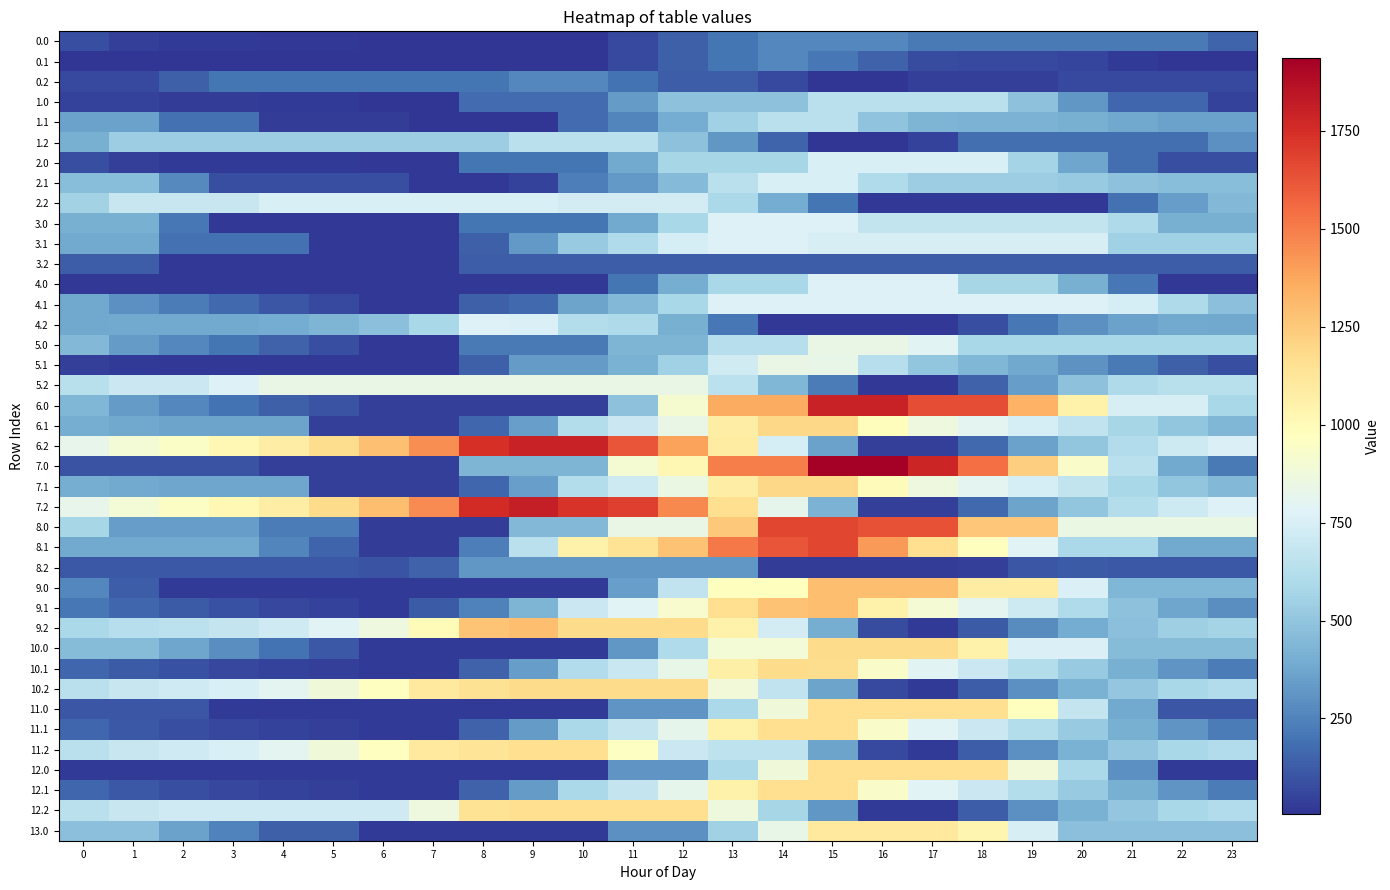

Reading left to right, what are all the values shown in this chart?

0.0: 0=87.0	1=37.0	2=26.6	3=22.2	4=17.2	5=13.4	6=5.4	7=5.4	8=5.4	9=5.4	10=5.4	11=69.0	12=135.3	13=201.7	14=268.0	15=268.0	16=268.0	17=222.4	18=222.4	19=222.4	20=222.4	21=222.4	22=222.4	23=154.7
0.1: 0=5.4	1=5.4	2=5.4	3=5.4	4=5.4	5=5.4	6=5.4	7=5.4	8=5.4	9=5.4	10=5.4	11=69.0	12=135.3	13=201.7	14=268.0	15=213.3	16=145.6	17=78.4	18=73.0	19=72.8	20=58.1	21=25.4	22=5.4	23=5.4
0.2: 0=69.0	1=69.0	2=135.3	3=201.7	4=201.7	5=201.7	6=201.7	7=201.7	8=201.7	9=268.0	10=268.0	11=200.3	12=132.7	13=132.7	14=73.0	15=5.4	16=5.4	17=42.6	18=42.6	19=42.6	20=69.0	21=69.0	22=69.0	23=69.0
1.0: 0=44.6	1=44.6	2=34.1	3=29.7	4=24.8	5=21.0	6=12.9	7=12.9	8=172.3	9=172.3	10=172.3	11=331.7	12=484.6	13=484.6	14=484.6	15=644.0	16=644.0	17=644.0	18=644.0	19=481.4	20=318.8	21=157.0	22=157.0	23=44.6
1.1: 0=355.0	1=355.0	2=192.3	3=192.3	4=29.7	5=29.7	6=29.7	7=12.9	8=12.9	9=12.9	10=172.3	11=258.4	12=391.6	13=551.0	14=644.0	15=644.0	16=495.2	17=428.0	18=422.6	19=422.4	20=407.7	21=375.0	22=355.0	23=355.0
1.2: 0=407.6	1=533.6	2=533.6	3=533.6	4=533.6	5=533.6	6=533.6	7=533.6	8=533.6	9=644.0	10=644.0	11=644.0	12=481.4	13=318.8	14=156.1	15=12.9	16=12.9	17=50.1	18=184.5	19=184.5	20=184.5	21=184.5	22=184.5	23=295.9
2.0: 0=88.0	1=38.1	2=27.6	3=23.2	4=23.2	5=23.2	6=15.1	7=15.1	8=202.2	9=202.2	10=202.2	11=389.3	12=576.5	13=576.5	14=576.5	15=756.0	16=756.0	17=756.0	18=756.0	19=565.1	20=374.2	21=183.3	22=88.0	23=88.0
2.1: 0=467.0	1=467.0	2=276.1	3=85.1	4=85.1	5=85.1	6=85.1	7=15.1	8=15.1	9=49.9	10=237.0	11=323.1	12=456.4	13=643.5	14=756.0	15=756.0	16=607.2	17=540.0	18=534.6	19=534.4	20=519.7	21=487.0	22=467.0	23=467.0
2.2: 0=561.2	1=687.2	2=687.2	3=687.2	4=756.0	5=756.0	6=756.0	7=756.0	8=756.0	9=756.0	10=732.2	11=732.2	12=732.2	13=587.9	14=396.9	15=206.0	16=15.1	17=15.1	18=15.1	19=15.1	20=15.1	21=187.0	22=338.0	23=449.4
3.0: 0=405.4	1=405.4	2=210.5	3=15.5	4=15.5	5=15.5	6=15.5	7=15.4	8=206.5	9=206.5	10=206.5	11=389.9	12=580.9	13=772.0	14=772.0	15=772.0	16=670.1	17=670.1	18=670.1	19=670.1	20=670.1	21=600.4	22=405.4	23=405.4
3.1: 0=387.9	1=387.9	2=192.9	3=192.9	4=192.9	5=15.4	6=15.4	7=15.4	8=139.4	9=328.6	10=519.7	11=605.7	12=739.0	13=772.0	14=772.0	15=748.7	16=748.7	17=748.7	18=748.7	19=748.7	20=748.7	21=553.7	22=553.7	23=553.7
3.2: 0=128.1	1=128.1	2=15.4	3=15.4	4=15.4	5=15.4	6=15.4	7=15.4	8=129.0	9=129.0	10=129.0	11=129.0	12=129.0	13=129.0	14=129.0	15=129.0	16=129.0	17=129.0	18=129.0	19=128.1	20=128.1	21=128.1	22=128.1	23=128.1
4.0: 0=15.4	1=15.4	2=15.4	3=15.4	4=15.4	5=15.4	6=15.4	7=15.4	8=15.4	9=15.4	10=15.4	11=206.5	12=397.6	13=580.9	14=580.9	15=772.0	16=772.0	17=772.0	18=577.0	19=577.0	20=405.3	21=210.4	22=15.4	23=15.4
4.1: 0=376.3	1=296.4	2=229.8	3=168.5	4=110.3	5=66.1	6=15.4	7=15.4	8=139.4	9=170.5	10=361.6	11=447.6	12=580.9	13=772.0	14=772.0	15=772.0	16=772.0	17=772.0	18=772.0	19=772.0	20=772.0	21=737.7	22=598.5	23=479.9
4.2: 0=377.0	1=386.2	2=382.6	3=383.6	4=391.2	5=427.8	6=480.5	7=584.8	8=772.0	9=765.4	10=622.4	11=600.3	12=405.3	13=210.4	14=15.4	15=15.4	16=15.4	17=15.4	18=86.7	19=216.4	20=298.4	21=353.5	22=387.7	23=382.2
5.0: 0=443.8	1=336.3	2=268.3	3=206.3	4=143.8	5=82.4	6=16.7	7=16.7	8=223.6	9=223.6	10=223.6	11=430.5	12=430.5	13=629.1	14=629.1	15=836.0	16=836.0	17=795.3	18=584.2	19=584.2	20=584.2	21=584.2	22=584.2	23=584.2
5.1: 0=40.0	1=21.7	2=16.7	3=16.7	4=16.7	5=16.7	6=16.7	7=16.7	8=140.7	9=329.9	10=329.9	11=415.9	12=549.2	13=723.5	14=836.0	15=831.0	16=624.7	17=499.9	18=436.9	19=379.1	20=306.8	21=216.6	22=138.9	23=82.0
5.2: 0=637.1	1=706.7	2=706.7	3=768.1	4=836.0	5=836.0	6=836.0	7=836.0	8=836.0	9=836.0	10=836.0	11=836.0	12=836.0	13=650.0	14=438.9	15=227.8	16=16.7	17=16.7	18=148.4	19=338.5	20=480.9	21=596.3	22=637.1	23=637.1
6.0: 0=438.8	1=331.2	2=263.2	3=201.2	4=138.7	5=101.7	6=36.0	7=36.0	8=36.0	9=36.0	10=36.0	11=481.5	12=915.9	13=1361.4	14=1361.4	15=1800.0	16=1800.0	17=1646.6	18=1646.6	19=1337.3	20=1047.6	21=749.2	22=749.2	23=579.2
6.1: 0=400.4	1=382.1	2=365.0	3=365.0	4=365.0	5=36.0	6=36.0	7=36.0	8=160.0	9=349.1	10=620.5	11=706.6	12=839.9	13=1078.9	14=1191.4	15=1191.4	16=985.1	17=860.3	18=797.3	19=739.5	20=667.3	21=577.0	22=499.4	23=442.4
6.2: 0=820.5	1=890.1	2=947.0	3=1008.4	4=1076.3	5=1173.3	6=1286.4	7=1451.1	8=1746.1	9=1800.0	10=1800.0	11=1620.6	12=1390.1	13=1089.6	14=741.7	15=355.0	16=36.0	17=36.0	18=167.7	19=357.8	20=500.2	21=615.6	22=710.2	23=765.2
7.0: 0=101.2	1=101.2	2=101.2	3=101.2	4=38.7	5=38.7	6=38.7	7=38.7	8=430.0	9=430.0	10=430.0	11=909.2	12=1018.2	13=1497.4	14=1497.4	15=1936.0	16=1936.0	17=1782.6	18=1536.5	19=1227.2	20=937.4	21=639.1	22=387.3	23=217.2
7.1: 0=403.1	1=384.9	2=367.8	3=367.8	4=367.8	5=38.7	6=38.7	7=38.7	8=162.7	9=351.9	10=623.2	11=709.3	12=842.6	13=1081.6	14=1194.2	15=1194.2	16=987.8	17=863.0	18=800.0	19=742.2	20=670.0	21=579.7	22=502.1	23=445.1
7.2: 0=823.2	1=892.8	2=949.7	3=1011.1	4=1079.0	5=1176.0	6=1289.1	7=1453.8	8=1758.5	9=1812.4	10=1731.0	11=1691.8	12=1461.3	13=1160.8	14=812.9	15=426.2	16=38.7	17=38.7	18=170.4	19=360.5	20=502.9	21=618.3	22=712.9	23=767.9
8.0: 0=575.7	1=340.9	2=340.9	3=340.9	4=226.3	5=226.3	6=33.4	7=33.4	8=33.4	9=446.2	10=446.2	11=842.3	12=842.3	13=1255.2	14=1668.0	15=1668.0	16=1633.8	17=1633.8	18=1260.4	19=1260.4	20=843.4	21=843.4	22=843.4	23=843.4
8.1: 0=383.5	1=383.5	2=383.5	3=383.5	4=259.7	5=149.8	6=33.5	7=33.4	8=236.7	9=640.8	10=1053.6	11=1139.7	12=1273.0	13=1512.0	14=1624.5	15=1668.0	16=1415.4	17=1163.3	18=973.0	19=788.0	20=588.4	21=588.4	22=383.5	23=383.5
8.2: 0=113.8	1=113.8	2=113.8	3=113.8	4=113.8	5=113.8	6=101.9	7=141.9	8=321.8	9=321.8	10=321.8	11=321.8	12=321.8	13=321.8	14=33.4	15=33.4	16=33.4	17=33.4	18=40.3	19=105.7	20=123.3	21=113.8	22=113.8	23=113.8
9.0: 0=266.1	1=126.2	2=25.8	3=25.8	4=25.8	5=25.8	6=25.8	7=25.8	8=25.8	9=25.8	10=25.8	11=345.6	12=665.4	13=972.2	14=972.2	15=1292.0	16=1292.0	17=1292.0	18=1087.1	19=1087.1	20=765.0	21=438.8	22=438.8	23=438.8
9.1: 0=210.9	1=160.3	2=123.0	3=91.0	4=62.1	5=47.2	6=25.8	7=118.8	8=242.7	9=431.9	10=703.3	11=789.4	12=922.6	13=1161.7	14=1274.2	15=1292.0	16=1054.2	17=897.1	18=801.8	19=711.6	20=607.1	21=484.5	22=374.5	23=285.2
9.2: 0=588.6	1=626.5	2=651.7	3=681.4	4=717.7	5=783.0	6=863.8	7=996.8	8=1269.8	9=1292.0	10=1178.3	11=1178.3	12=1178.3	13=1056.5	14=730.3	15=404.0	16=77.7	17=25.8	18=125.8	19=284.2	20=395.0	21=478.7	22=541.7	23=565.0
10.0: 0=464.4	1=464.4	2=372.1	3=285.9	4=199.1	5=113.5	6=23.6	7=23.6	8=23.6	9=23.6	10=23.6	11=315.6	12=607.7	13=888.0	14=888.0	15=1180.0	16=1180.0	17=1180.0	18=1060.3	19=762.4	20=762.4	21=464.4	22=464.4	23=464.4
10.1: 0=161.2	1=118.7	2=89.4	3=65.5	4=44.7	5=37.9	6=24.6	7=24.6	8=148.5	9=337.7	10=609.1	11=695.1	12=828.4	13=1067.5	14=1180.0	15=1170.4	16=939.8	17=790.8	18=703.5	19=621.5	20=525.0	21=410.5	22=308.6	23=227.4
10.2: 0=641.8	1=687.6	2=720.8	3=758.4	4=802.6	5=875.8	6=965.1	7=1106.0	8=1149.8	9=1180.0	10=1180.0	11=1180.0	12=1180.0	13=882.0	14=663.4	15=365.4	16=67.4	17=23.6	18=131.5	19=297.9	20=416.5	21=508.2	22=579.0	23=610.2
11.0: 0=109.5	1=109.5	2=109.5	3=23.3	4=23.3	5=23.3	6=23.3	7=23.3	8=23.3	9=23.3	10=23.3	11=311.4	12=311.4	13=587.8	14=875.9	15=1164.0	16=1164.0	17=1164.0	18=1164.0	19=973.4	20=679.5	21=385.6	22=109.5	23=109.5
11.1: 0=159.9	1=117.4	2=88.1	3=64.2	4=43.4	5=36.6	6=23.3	7=23.3	8=147.2	9=336.4	10=593.1	11=679.1	12=812.4	13=1051.5	14=1164.0	15=1164.0	16=933.4	17=784.4	18=702.2	19=620.2	20=523.7	21=409.2	22=307.3	23=226.1
11.2: 0=641.5	1=687.3	2=720.4	3=758.1	4=802.2	5=875.5	6=964.8	7=1105.7	8=1133.8	9=1164.0	10=1164.0	11=960.3	12=705.6	13=655.0	14=655.0	15=361.0	16=67.1	17=23.3	18=131.2	19=297.5	20=416.2	21=507.9	22=578.7	23=609.9
12.0: 0=23.3	1=23.3	2=23.3	3=23.3	4=23.3	5=23.3	6=23.3	7=23.3	8=23.3	9=23.3	10=23.3	11=311.4	12=311.4	13=587.8	14=875.9	15=1164.0	16=1164.0	17=1164.0	18=1164.0	19=887.2	20=593.3	21=299.3	22=23.3	23=23.3
12.1: 0=159.9	1=117.4	2=88.1	3=64.2	4=43.4	5=36.6	6=23.3	7=23.3	8=147.2	9=336.4	10=593.1	11=679.1	12=812.4	13=1051.5	14=1164.0	15=1164.0	16=938.5	17=789.5	18=702.2	19=620.2	20=523.7	21=409.2	22=307.3	23=226.1
12.2: 0=641.5	1=687.3	2=720.4	3=720.4	4=720.4	5=720.4	6=720.4	7=861.4	8=1142.3	9=1164.0	10=1164.0	11=1164.0	12=1164.0	13=870.1	14=576.1	15=317.2	16=23.3	17=23.3	18=131.2	19=297.5	20=416.2	21=507.9	22=578.7	23=609.9
13.0: 0=474.1	1=474.1	2=357.6	3=247.2	4=136.2	5=136.2	6=22.0	7=22.0	8=22.0	9=22.0	10=22.0	11=294.2	12=294.2	13=555.5	14=827.8	15=1100.0	16=1100.0	17=1100.0	18=1029.7	19=751.9	20=474.1	21=474.1	22=474.1	23=474.1